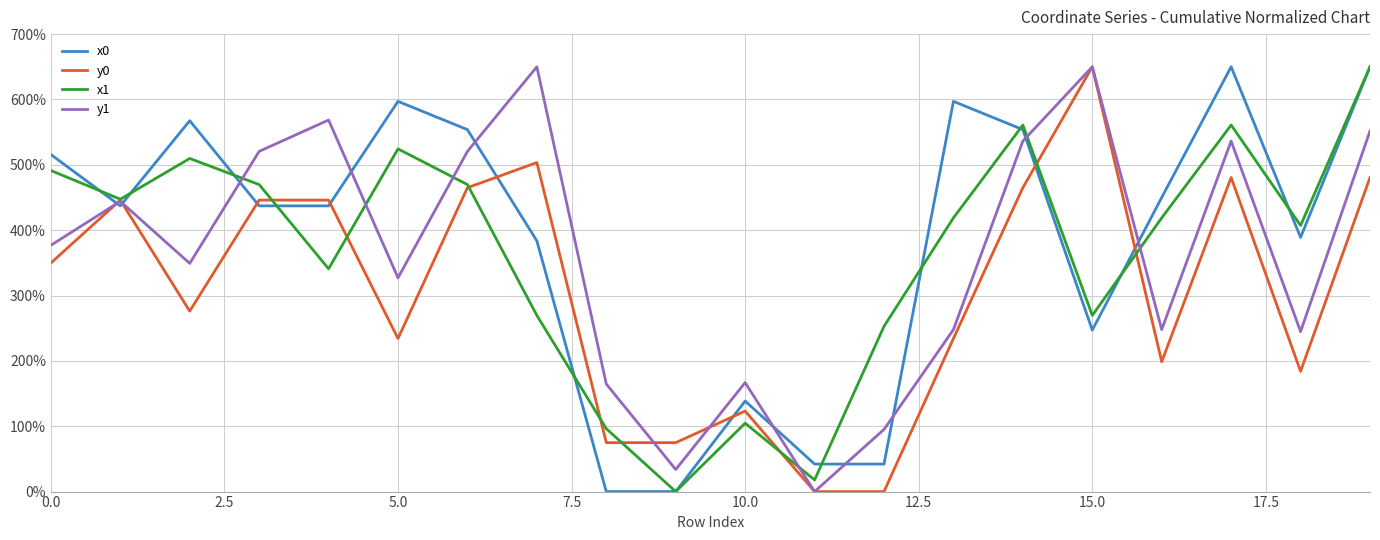

True or false: x0 and y0 cross at least once.

True